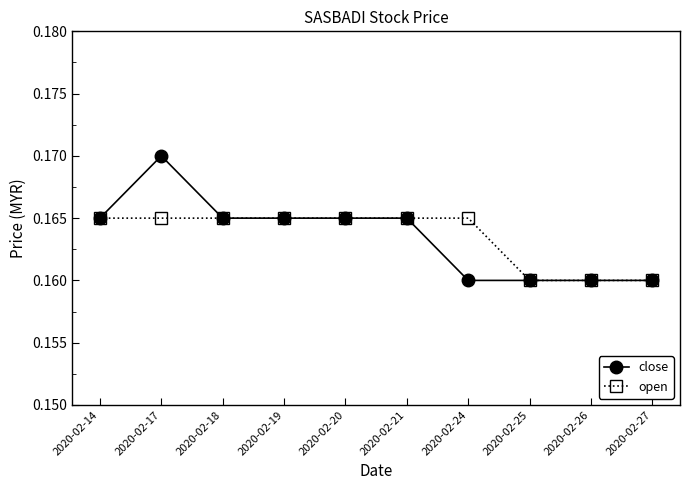

What is the total value across all series at 2020-02-21?

0.3